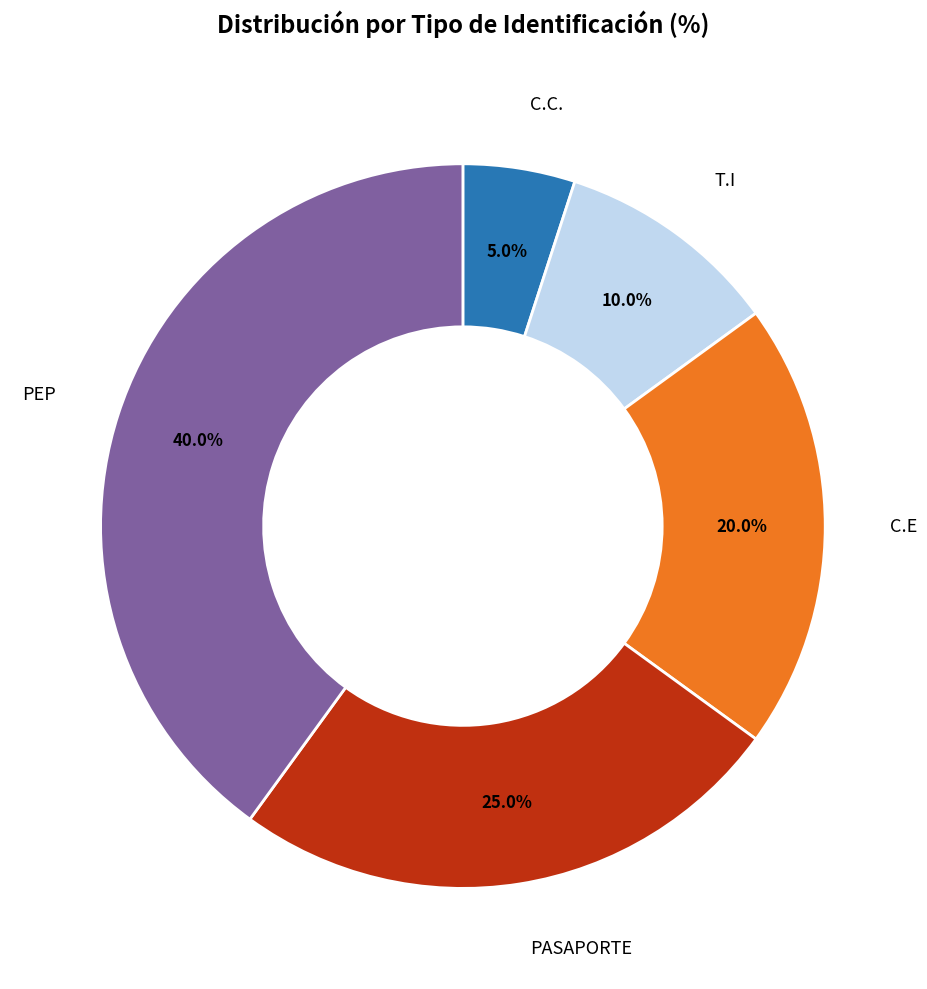

What percentage is the PEP slice, to the nearest percent?

40%